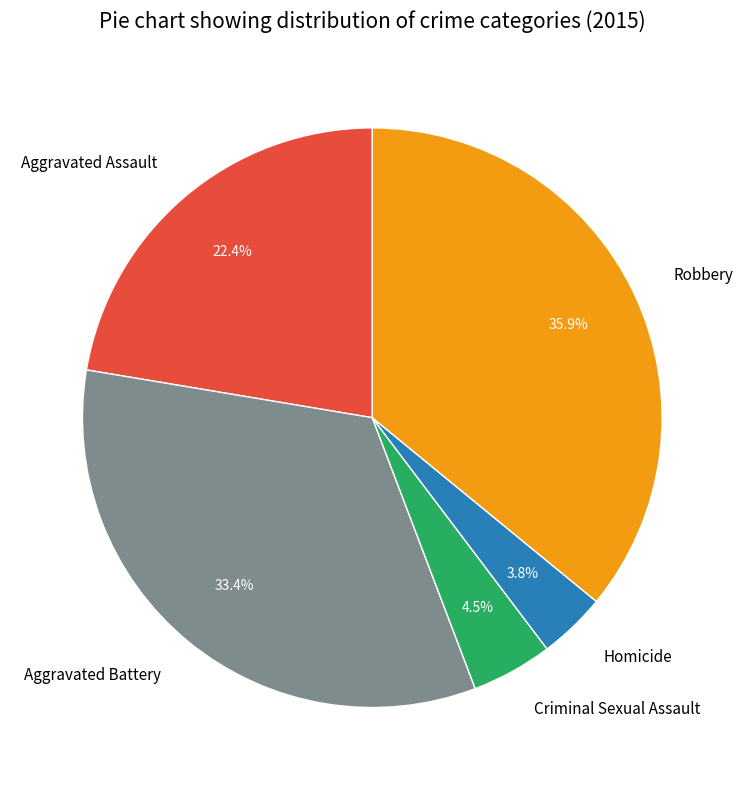

What is the ratio of the value at Criminal Sexual Assault to the value at Aggravated Assault?

0.2